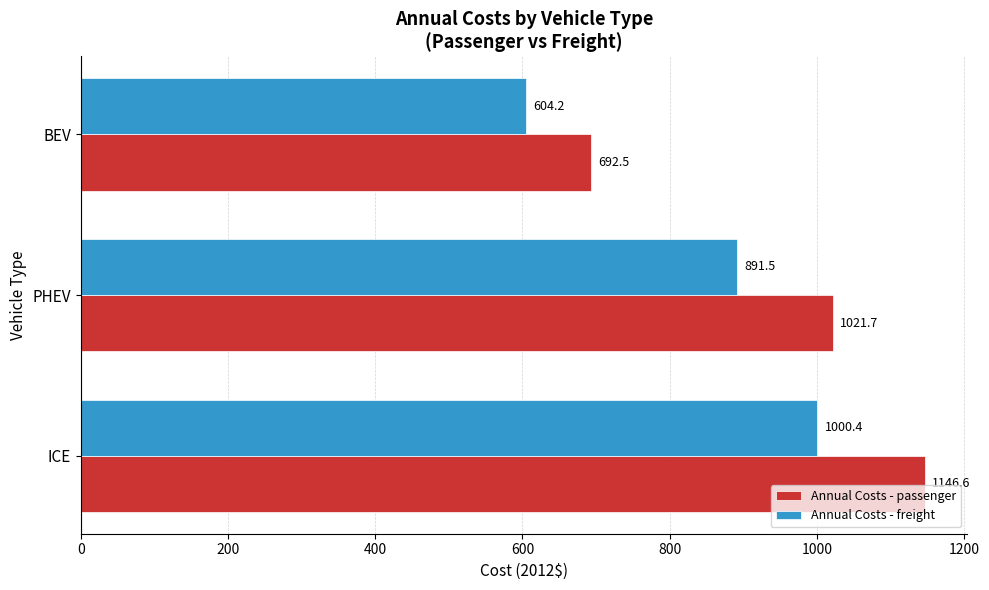

Which series changed the most between ICE and PHEV?

Annual Costs - passenger